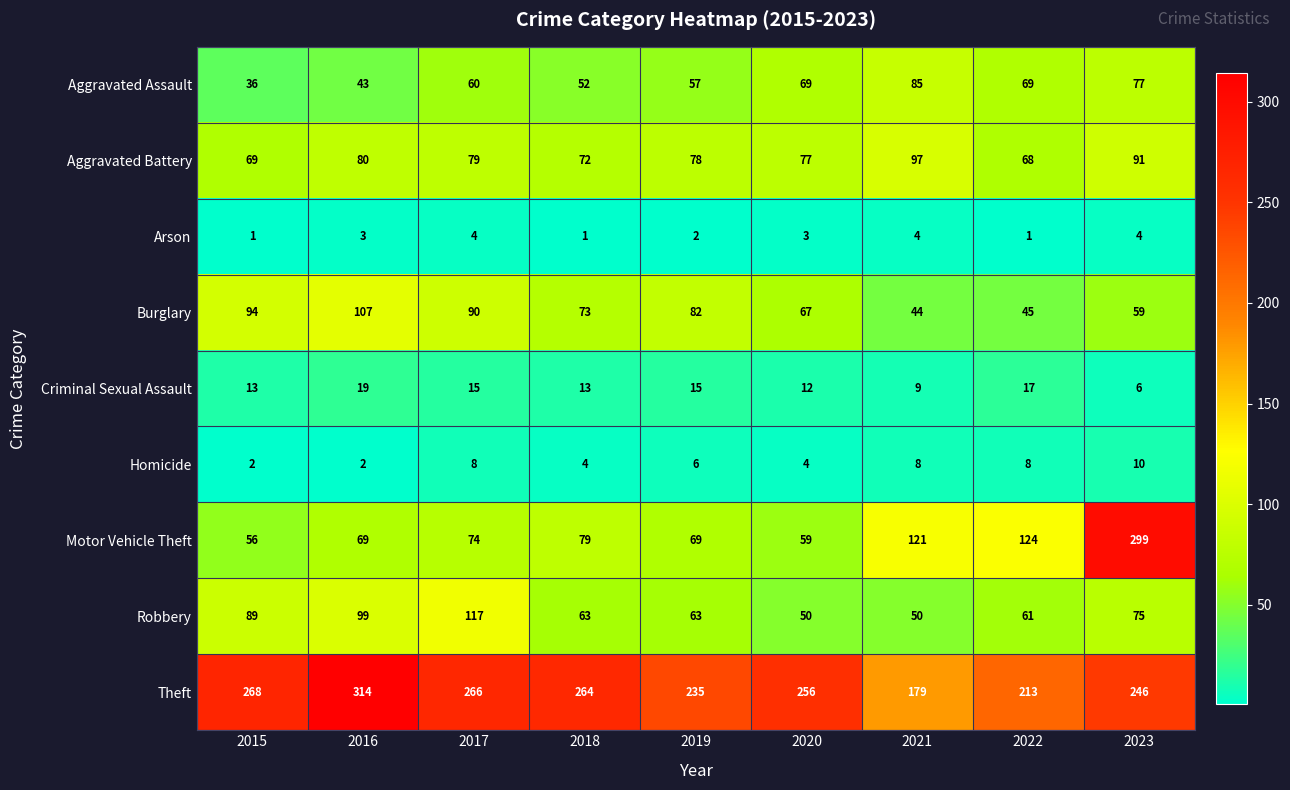

Where is Burglary nearest to the value 75?

2018